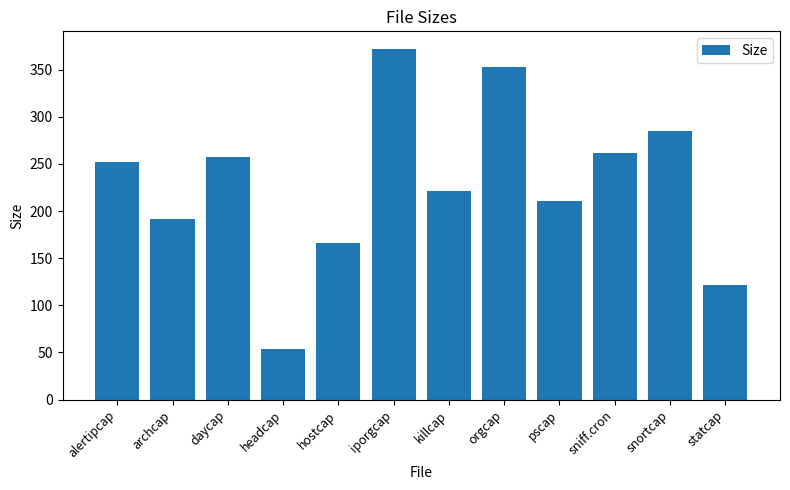

Does the chart contain stacked bars?

No